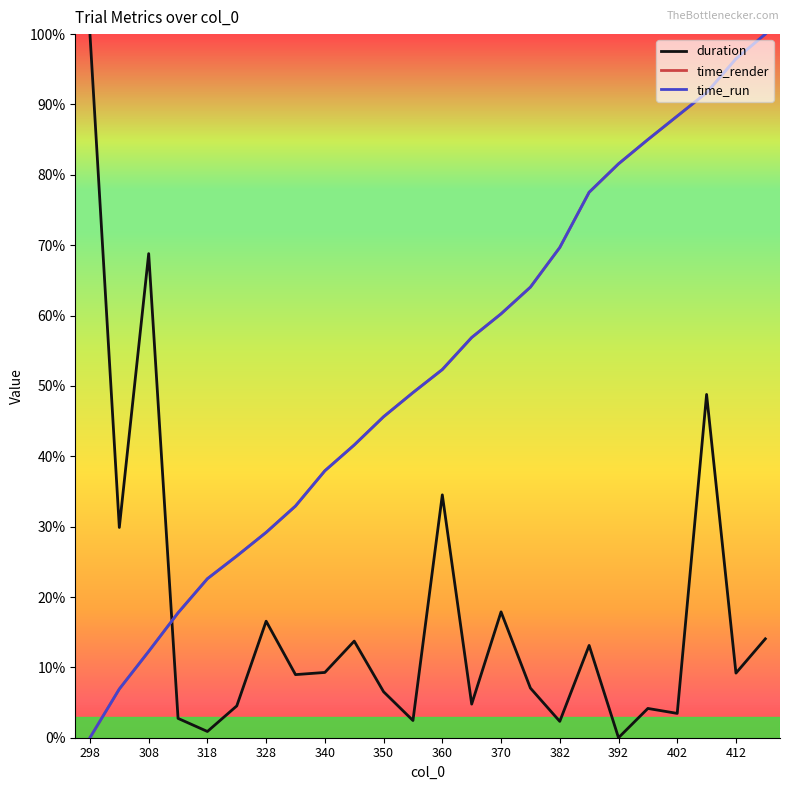

Does the chart display data point markers on the line(s)?

No